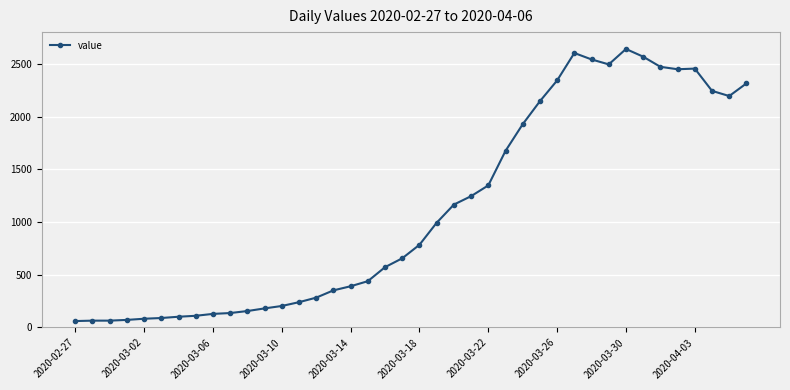

What is the maximum value shown in the chart?

2640